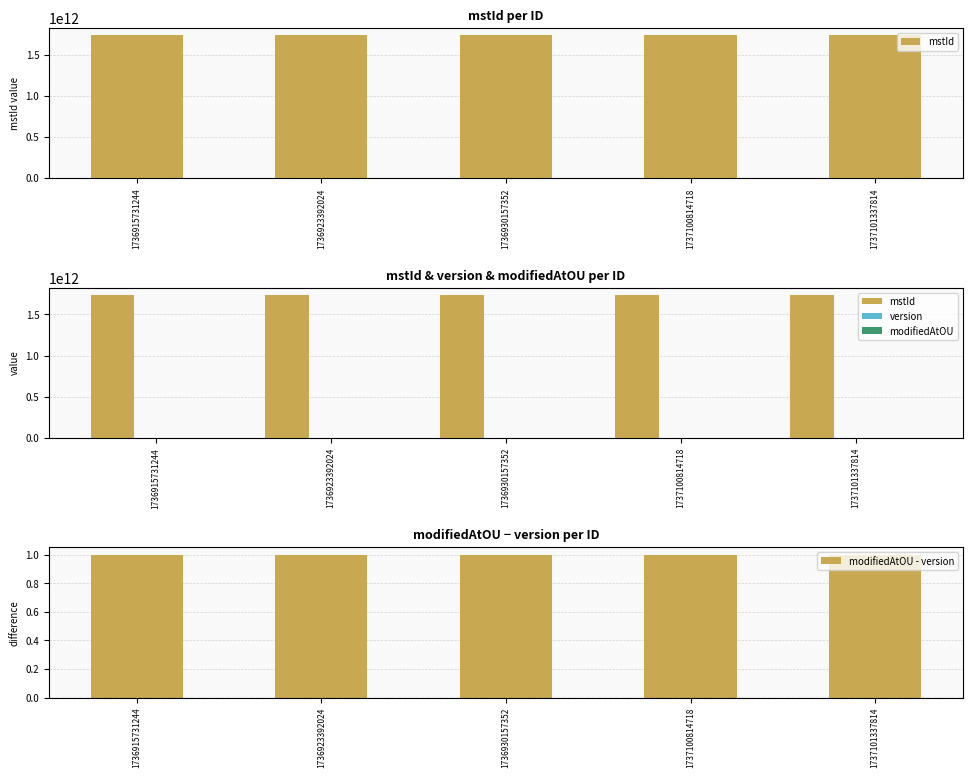

At 1736923392024, list the series in order from largest to smallest.

mstId, modifiedAtOU, modifiedAtOU - version, version